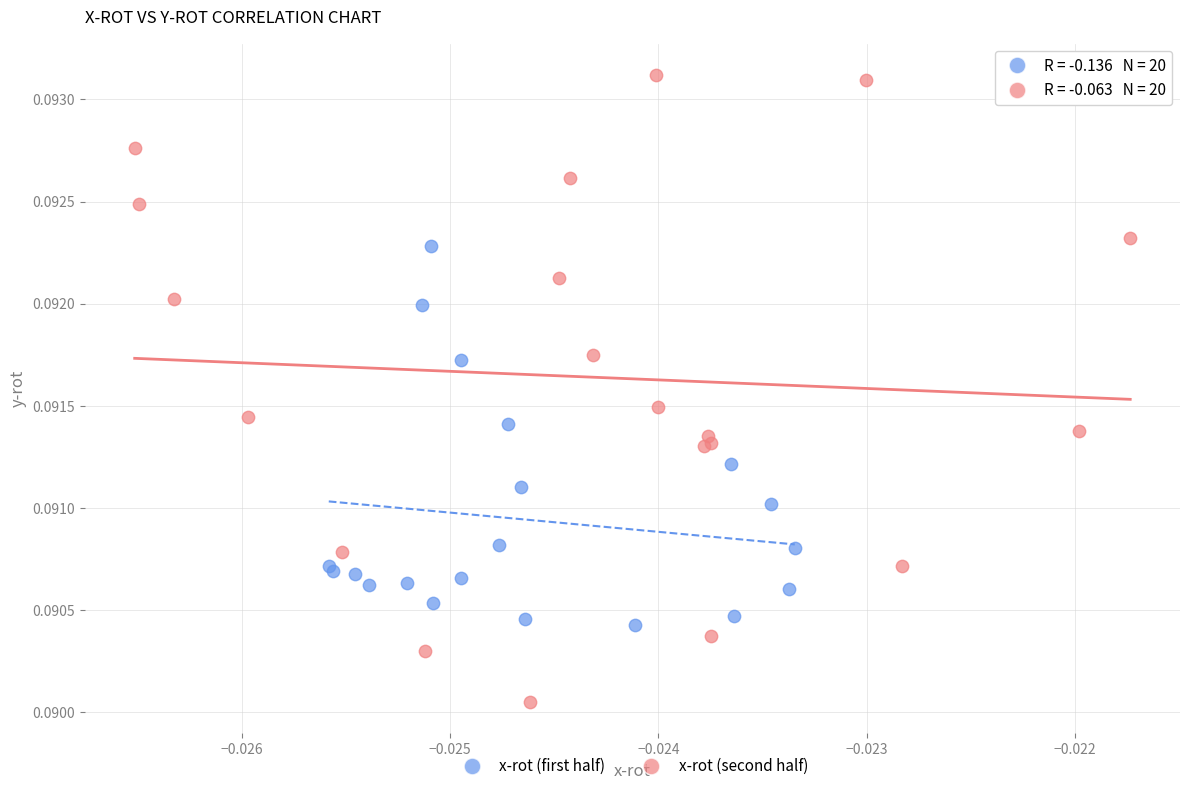

Which series contains the lowest Y value?

x-rot (second half)